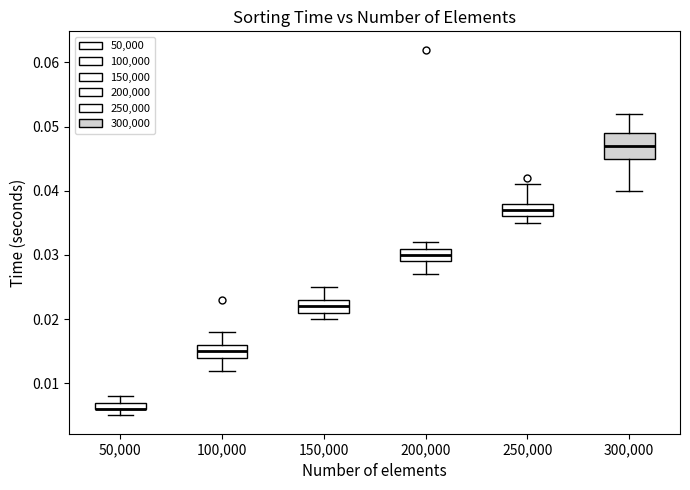

Which box is the tallest, from its lower edge to its upper edge?

300,000